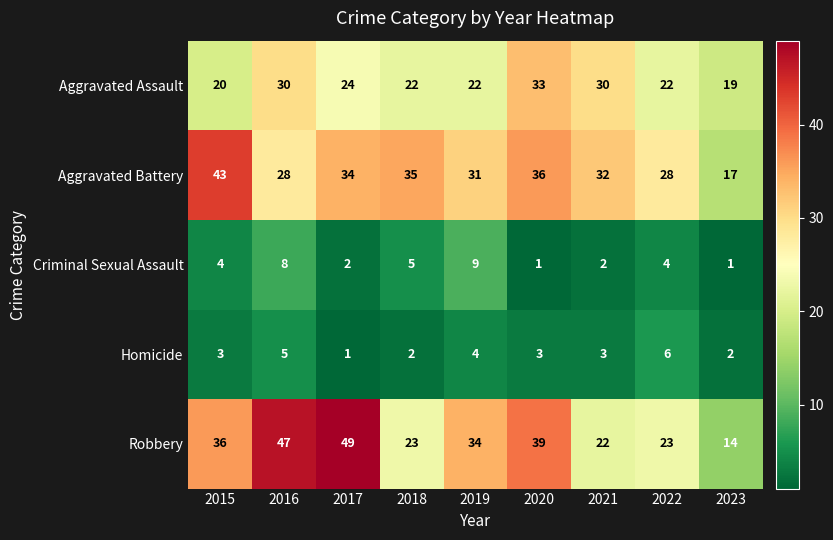

What is the spread (max minus min) of values at 2018?

33